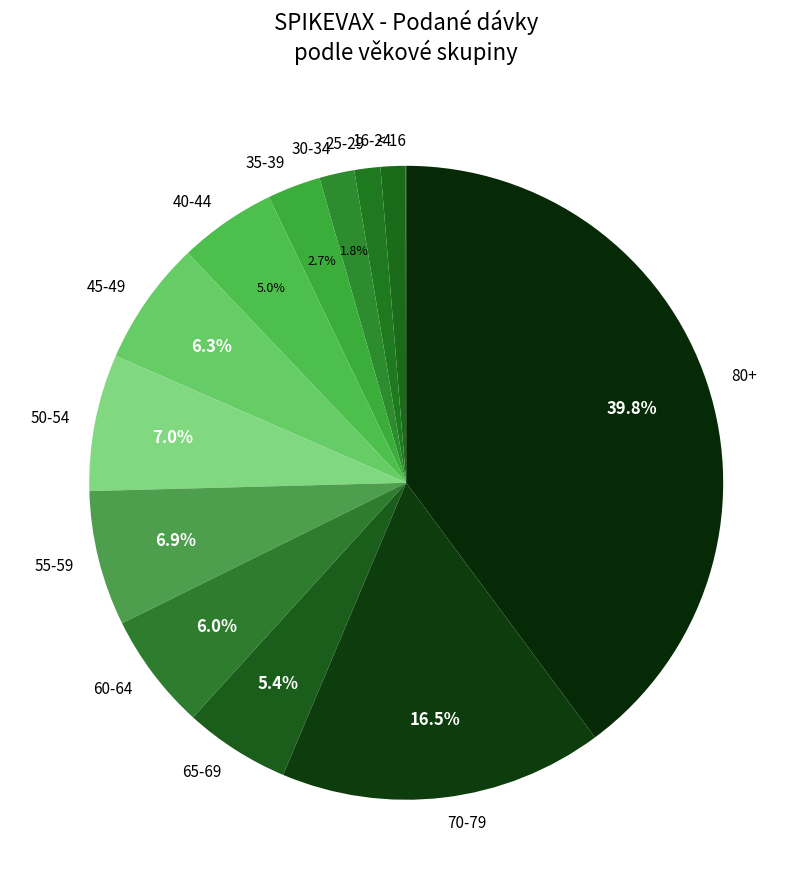

Which category has the biggest portion of the pie?

80+